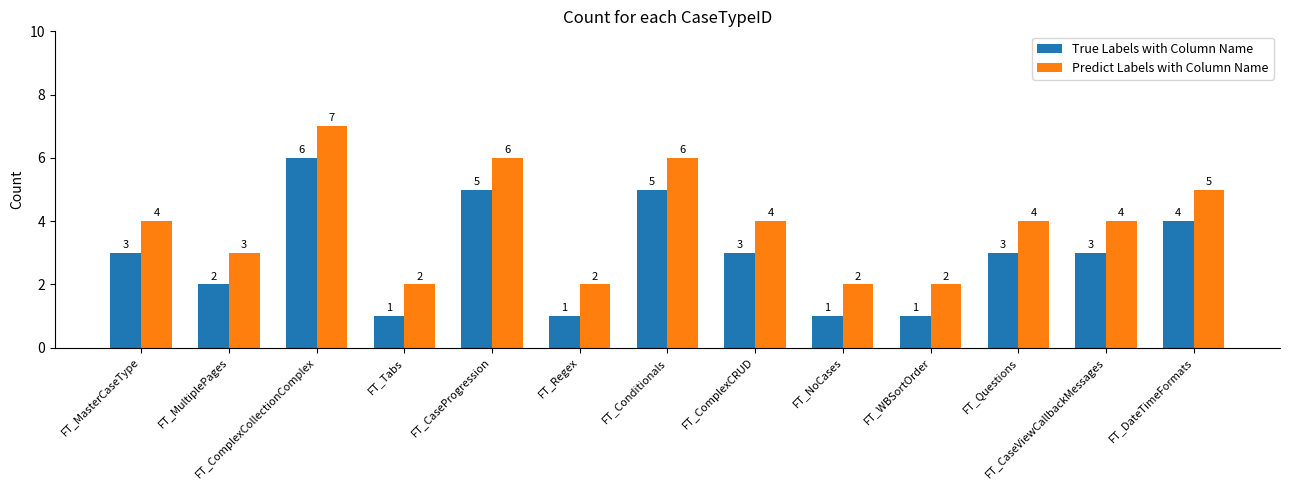

Where is Predict Labels with Column Name nearest to the value 4?

FT_MasterCaseType